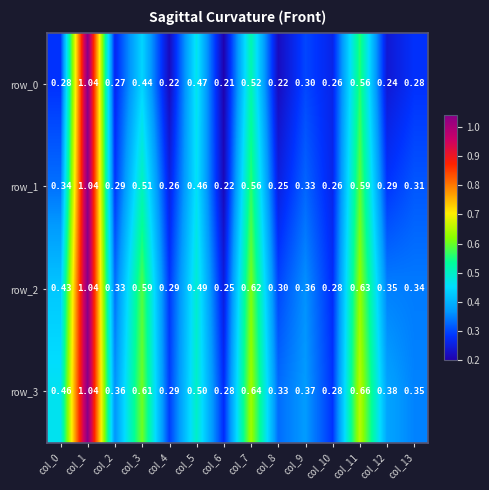

What is the spread (max minus min) of values at col_11?

0.1